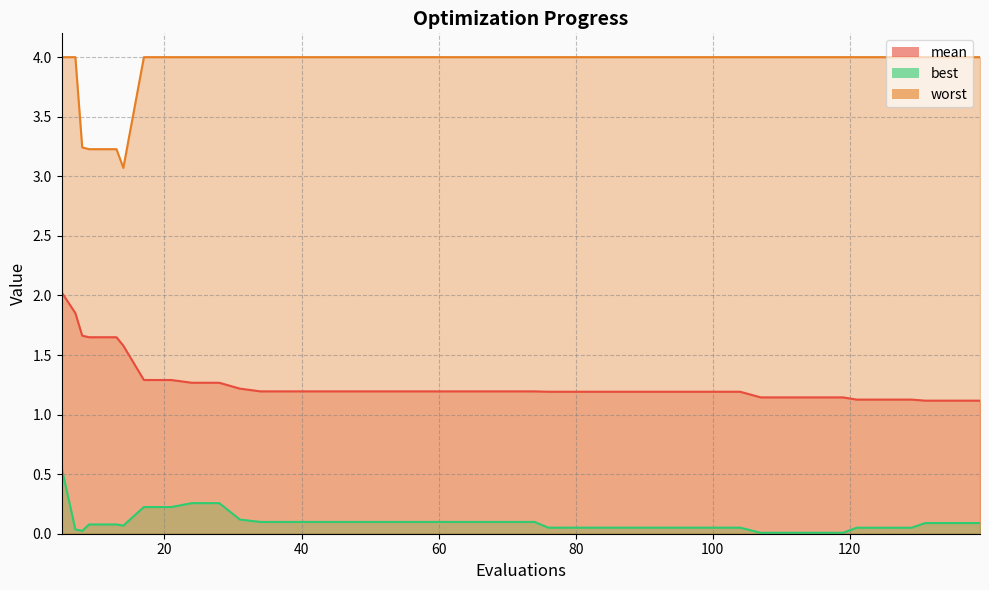

What is the greatest value displayed?

4.0